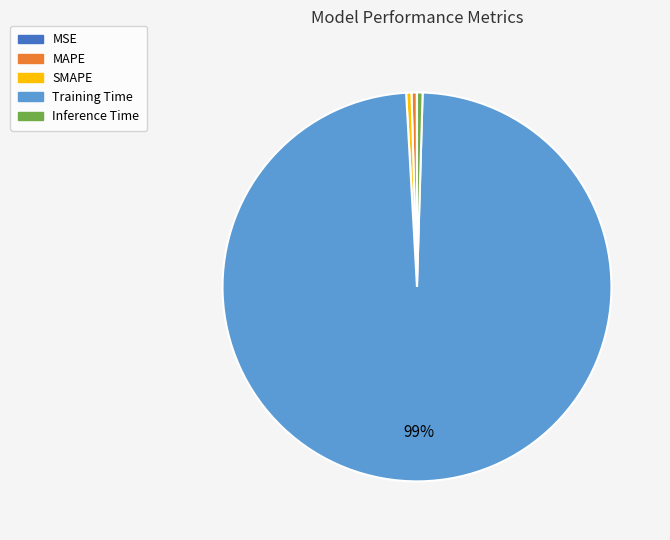

To the nearest percent, what is the average slice percentage?

20%